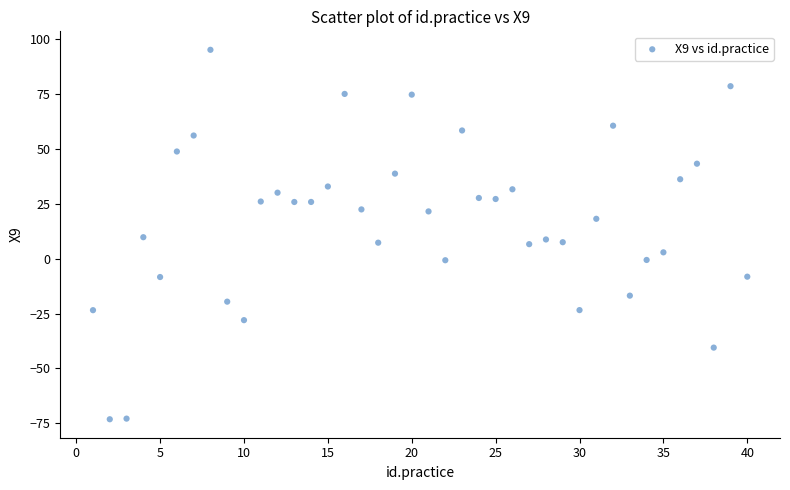

What is the range of Y values (max minus min)?

168.4